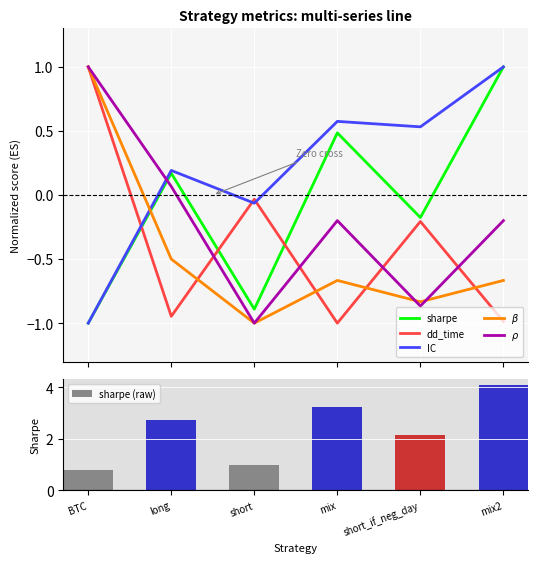

Which has a higher value, mix2 or long?

mix2